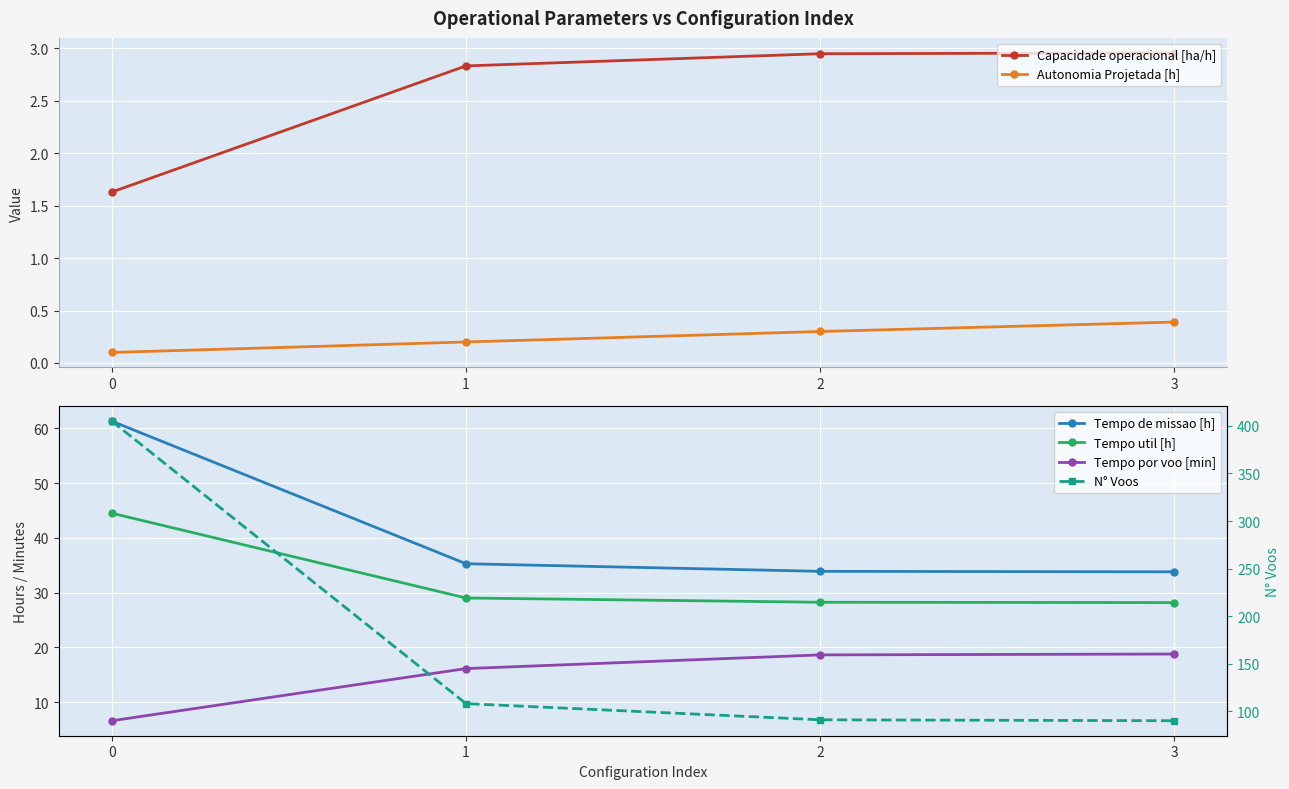

What is the spread (max minus min) of values at 2?

90.7